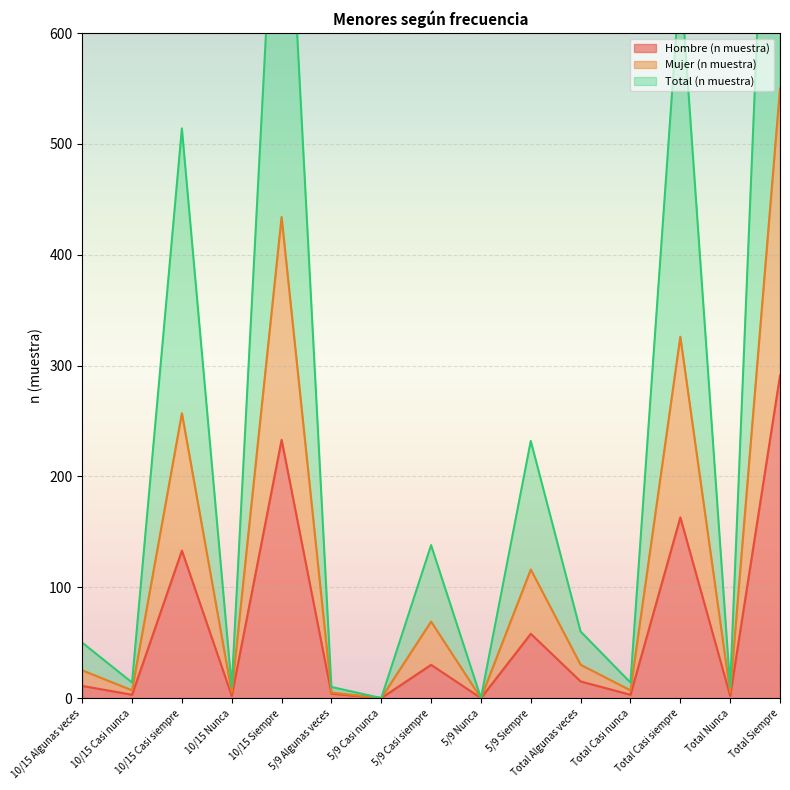

What is the label of the 2nd point from the right?

Total Nunca